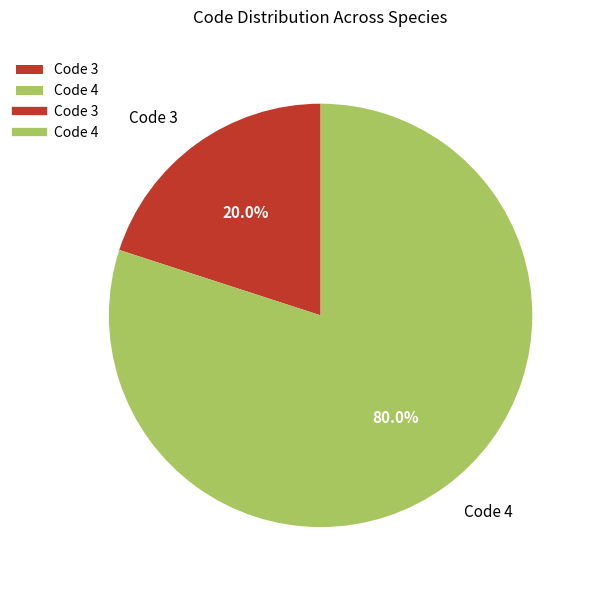

Combined, do Code 3 and Code 4 account for over 50%?

Yes